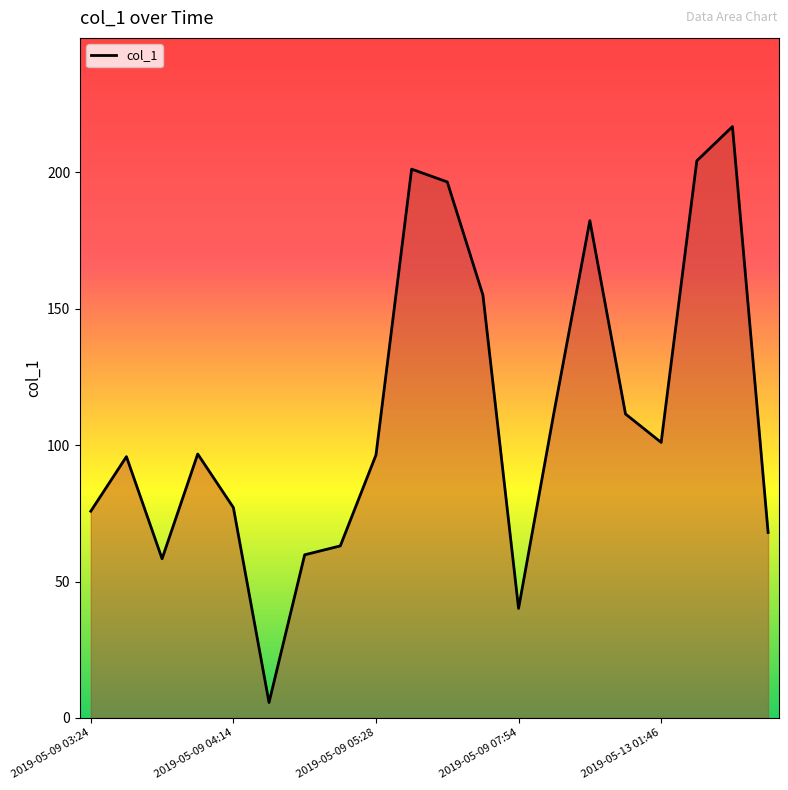

What is the minimum value shown in the chart?

5.6